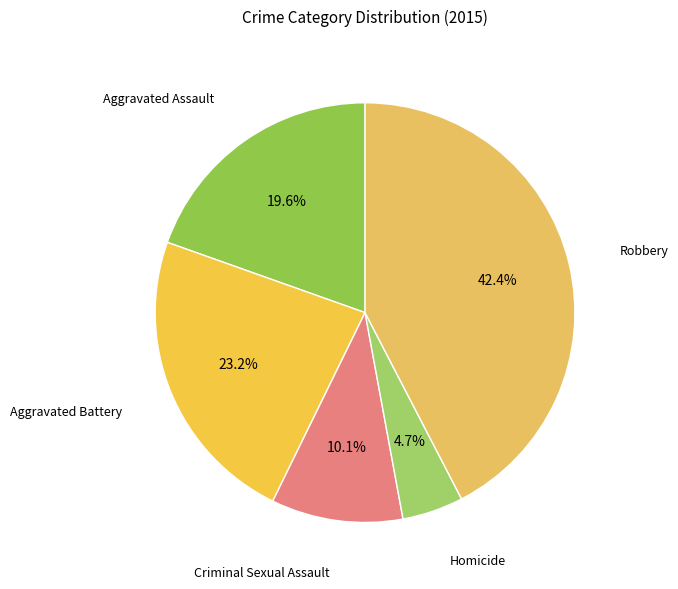

To the nearest percent, what is the average slice percentage?

20%